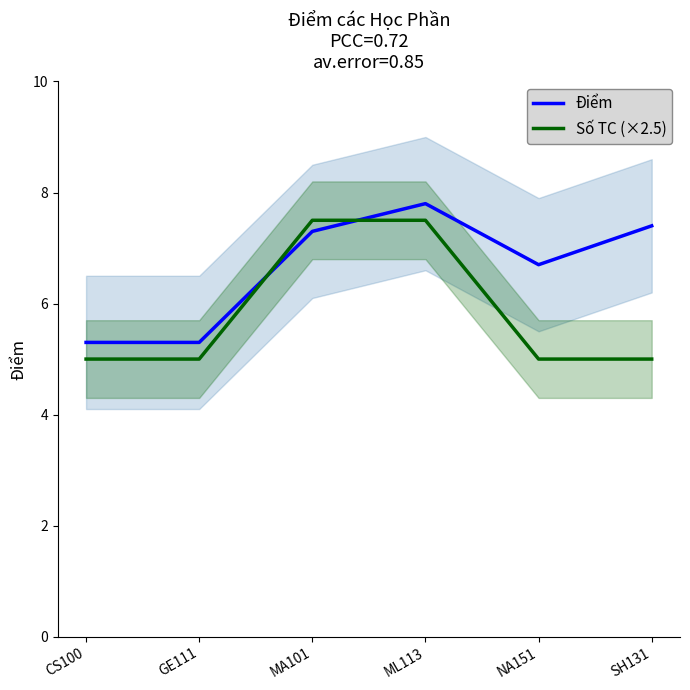

Reading right to left, what are all the values shown in this chart?

Điểm: SH131=7.4	NA151=6.7	ML113=7.8	MA101=7.3	GE111=5.3	CS100=5.3
Số TC (×2.5): SH131=5.0	NA151=5.0	ML113=7.5	MA101=7.5	GE111=5.0	CS100=5.0